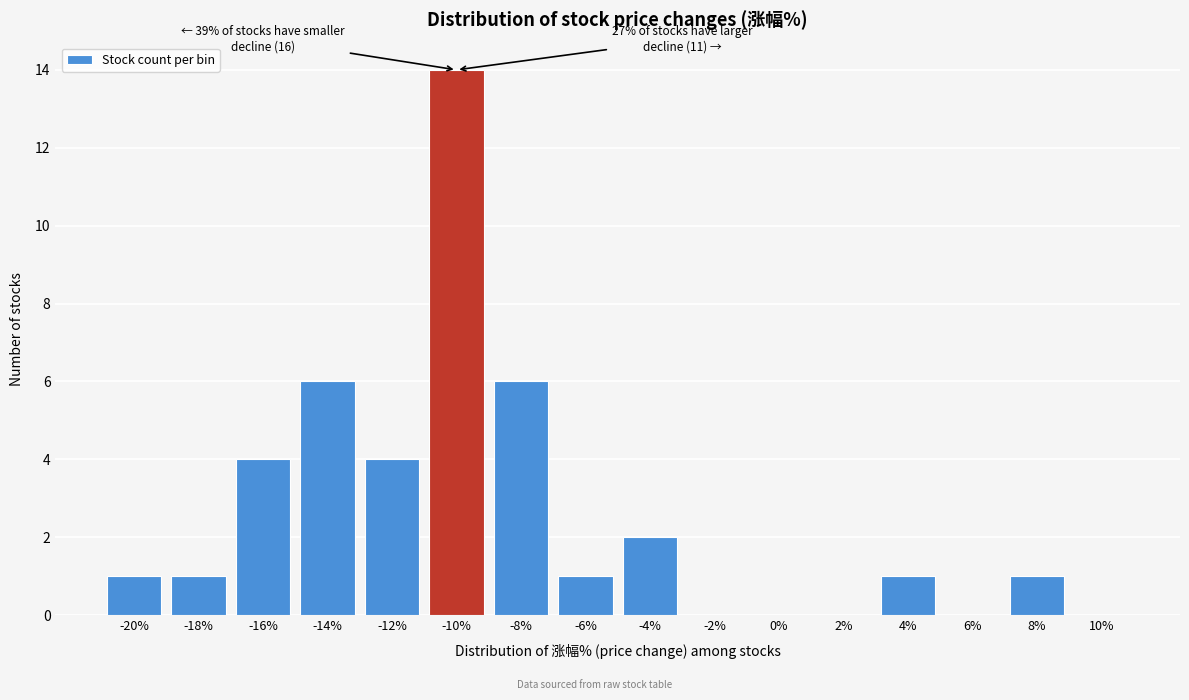

Reading left to right, list all the values displayed in this chart.

-20%=1	-18%=1	-16%=4	-14%=6	-12%=4	-10%=14	-8%=6	-6%=1	-4%=2	-2%=0	0%=0	2%=0	4%=1	6%=0	8%=1	10%=0